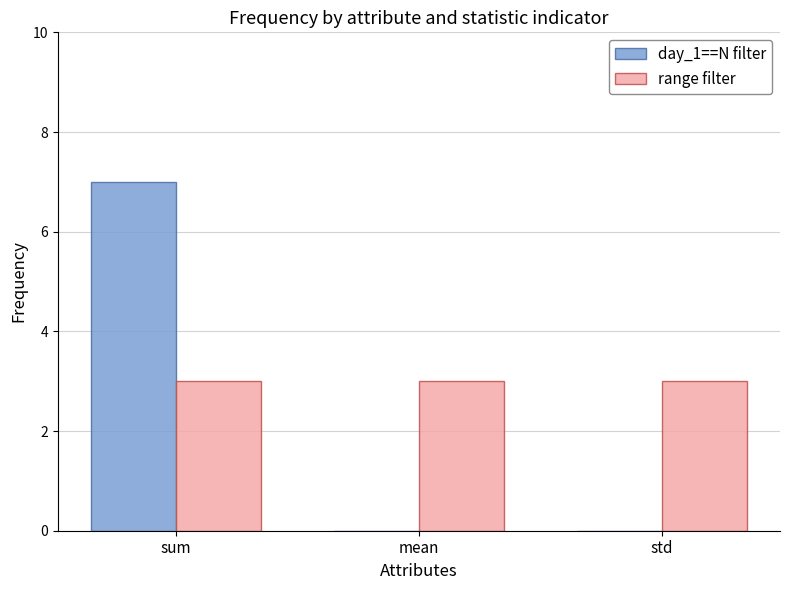

At which category is the sum across all series the highest?

sum